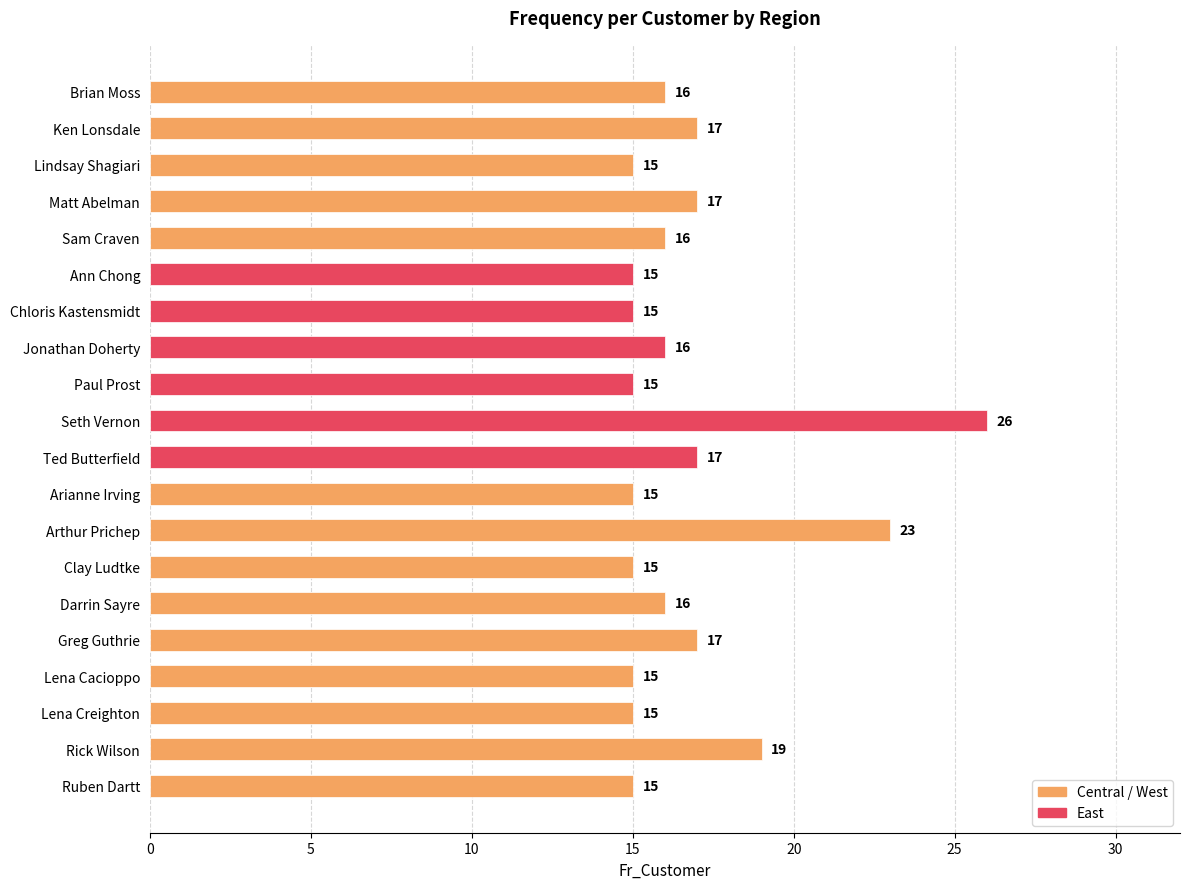

What is the difference between the values at Ken Lonsdale and Jonathan Doherty?

1